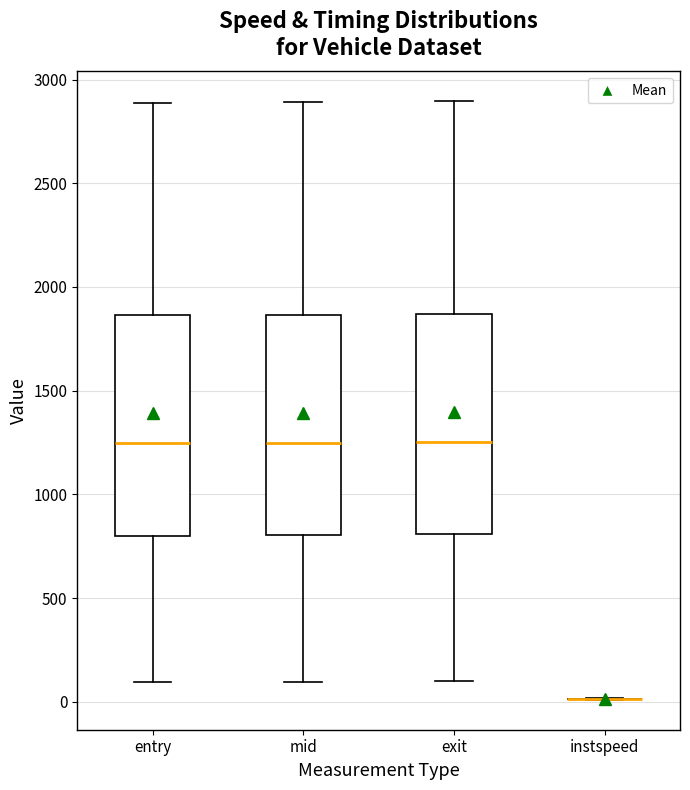

Reading left to right, transcribe this box plot: for each box, give where its median line is, the range the box spans, and where its two whiskers end, as read against the y-axis. The values are not printed on the chart, so give them approximately, as read against the axis.

entry: median 1250, box 800 to 1850, whiskers 100 to 2900
mid: median 1250, box 800 to 1850, whiskers 100 to 2900
exit: median 1250, box 800 to 1850, whiskers 100 to 2900
instspeed: box collapsed to a line at 0, whiskers 0 to 0